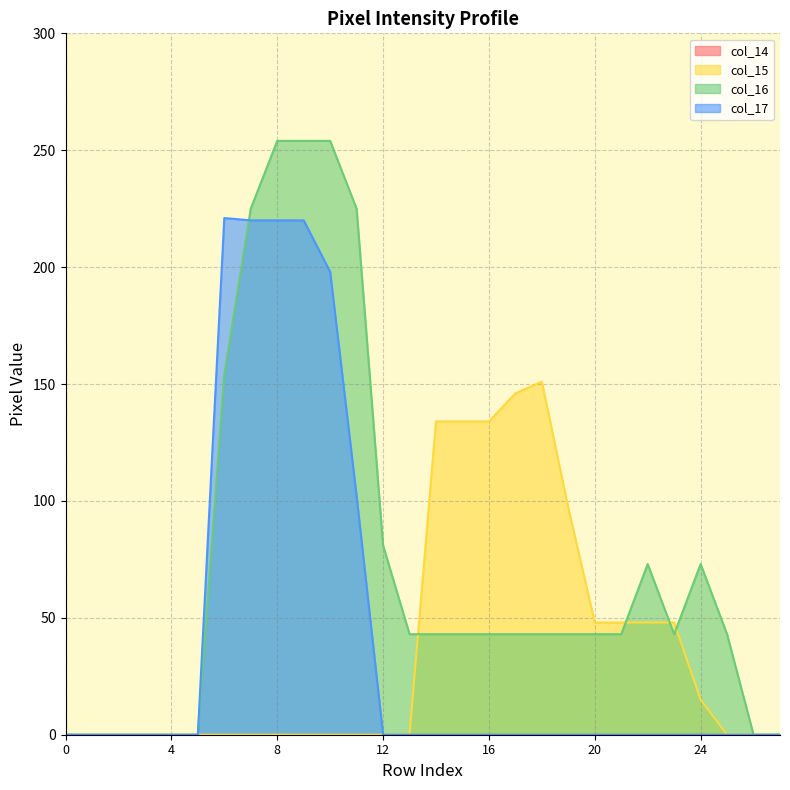

At 12, list the series in order from largest to smallest.

col_16, col_15, col_17